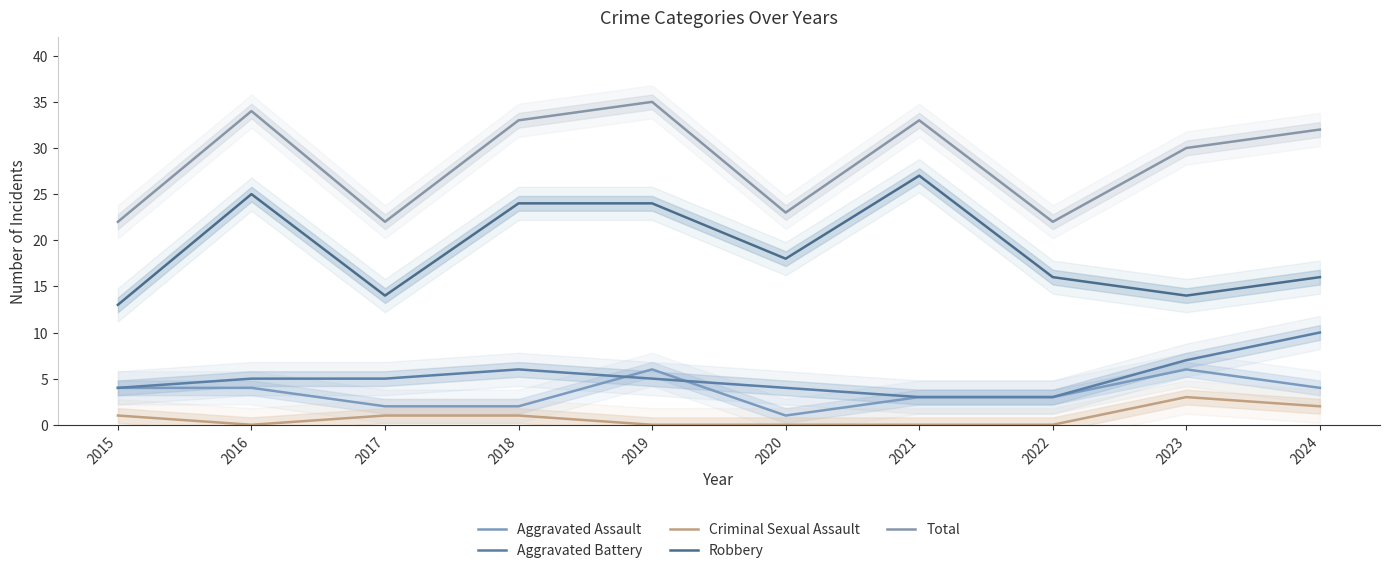

Is it true that Criminal Sexual Assault equals -2 at 2020?

False